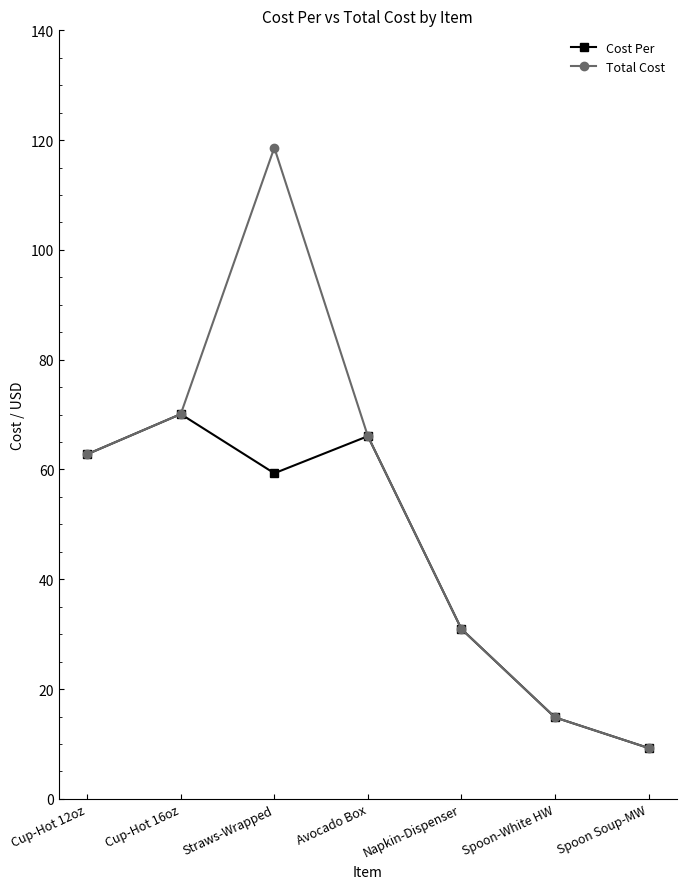

Count the number of categories in the chart.

7